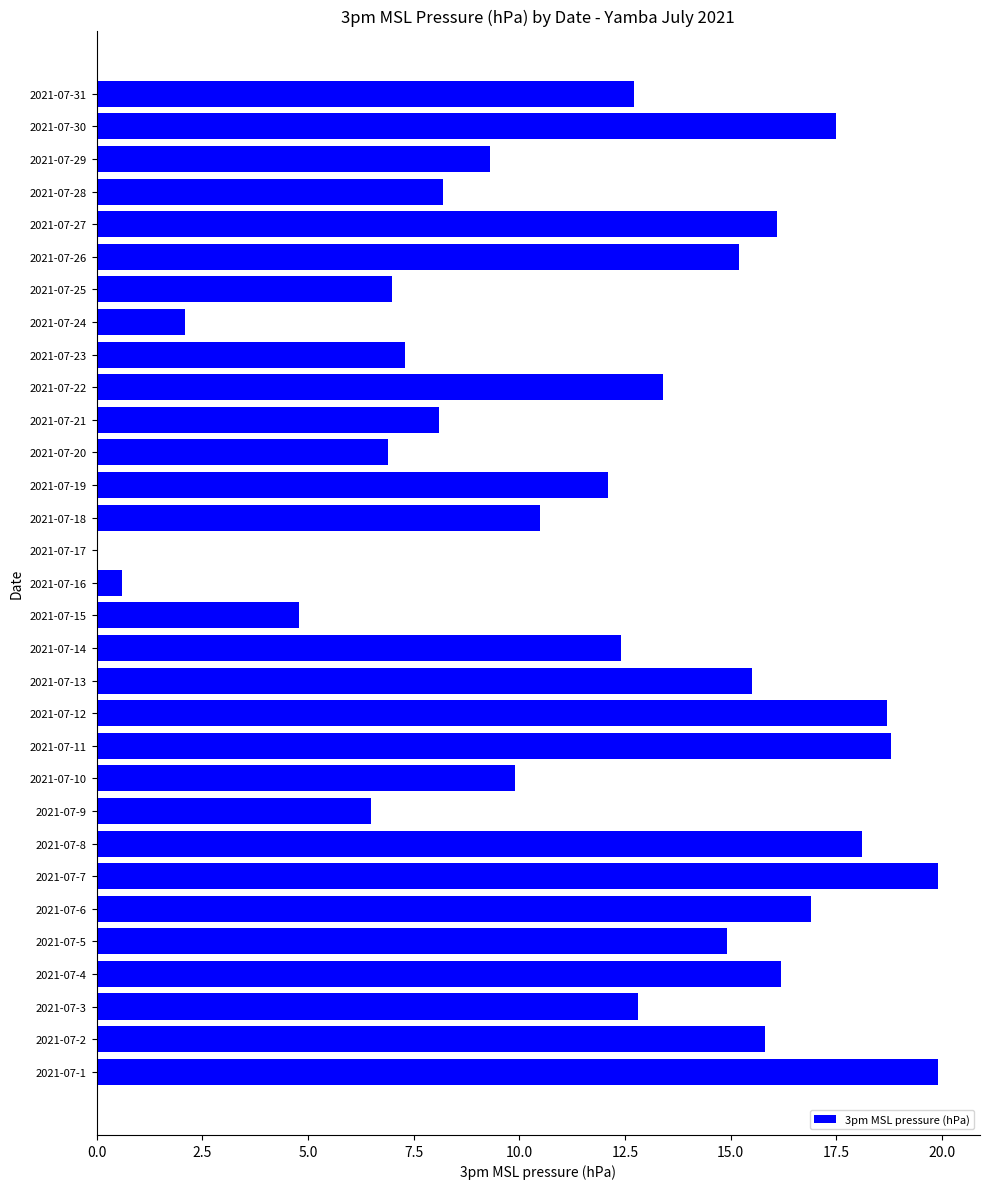

What is the ratio of the value at 2021-07-13 to the value at 2021-07-21?

1.9